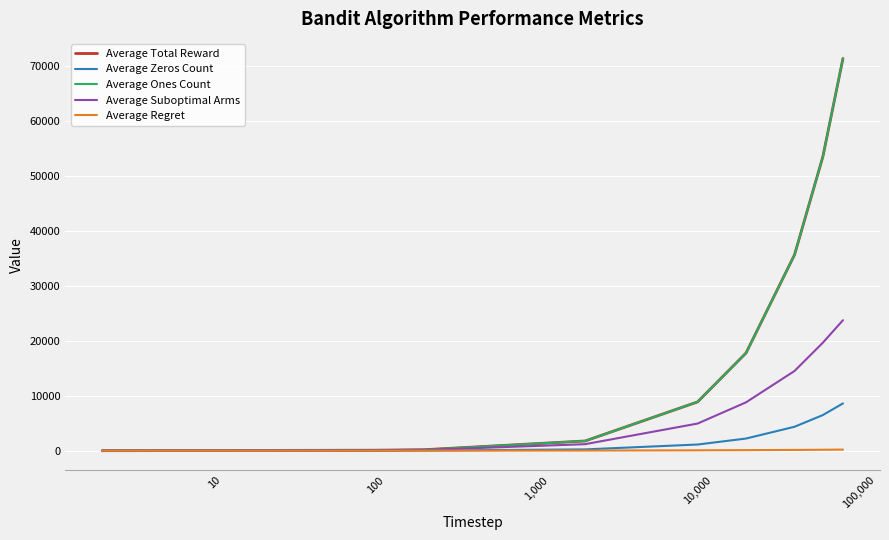

Which series has the largest total across all categories?

Average Total Reward